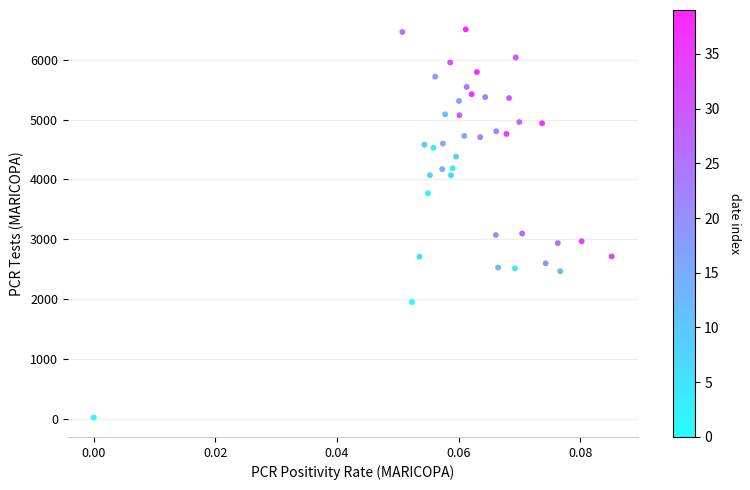

What is the range of Y values (max minus min)?

6487